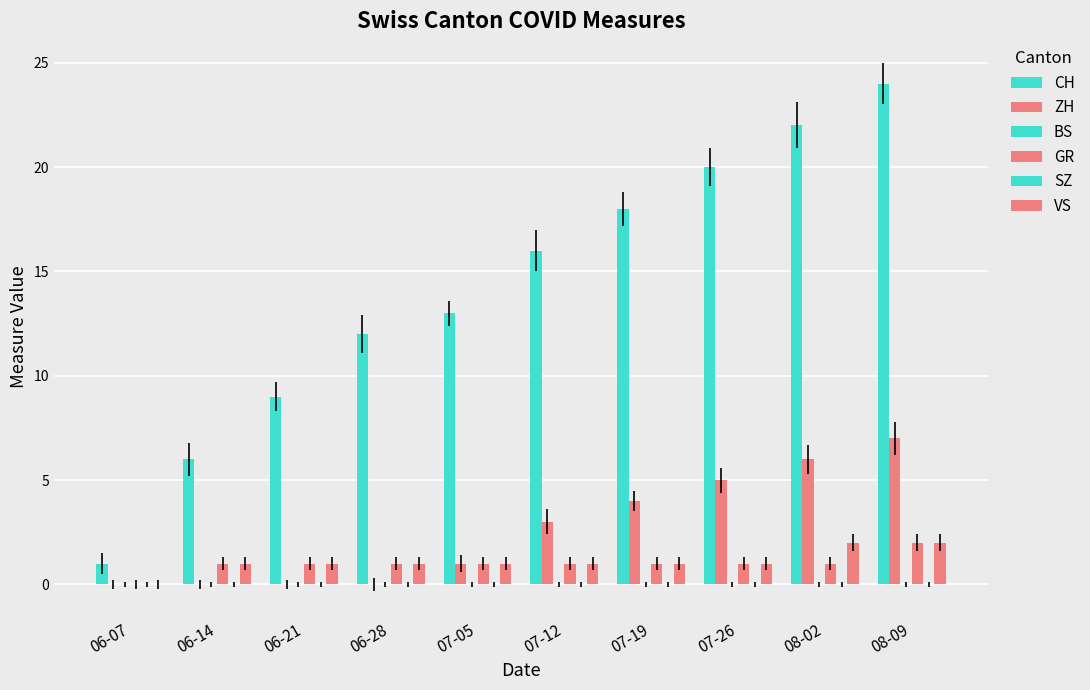

Are the bars grouped side by side (vs. stacked)?

Yes